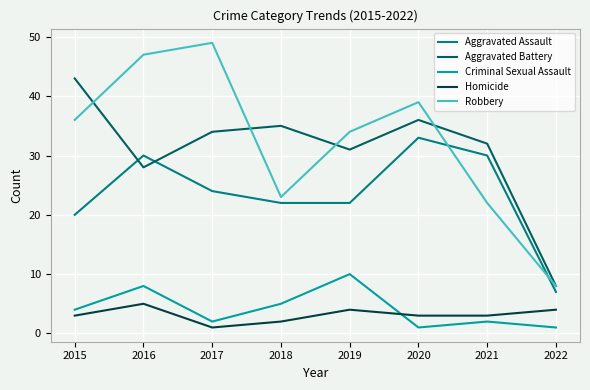

Which series has the largest total across all categories?

Robbery